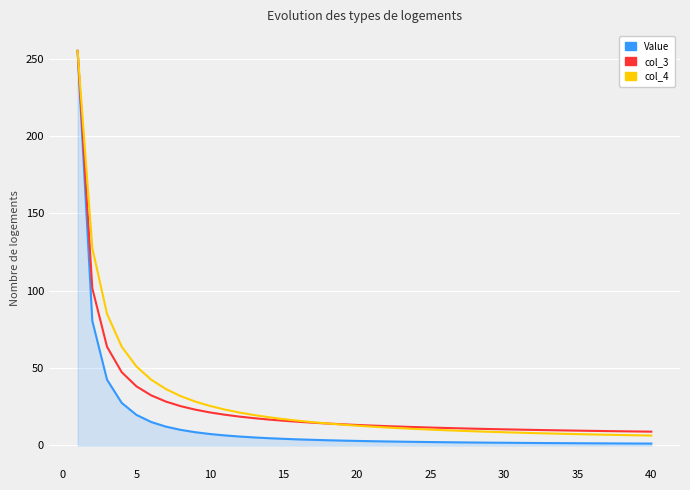

What is the lowest value of the col_3 series?

8.9